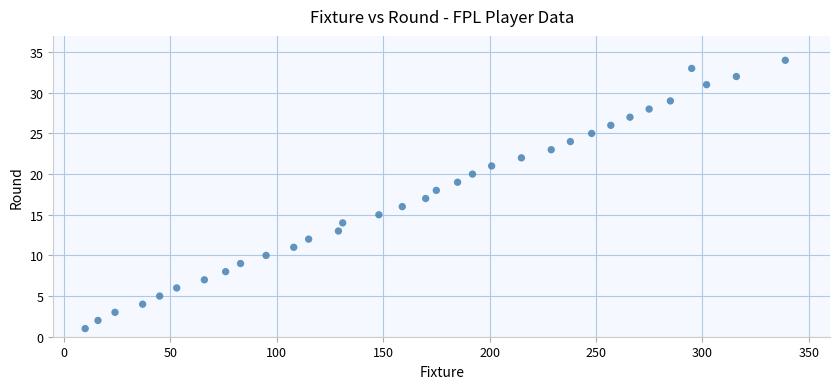

What is the range of Y values (max minus min)?

33